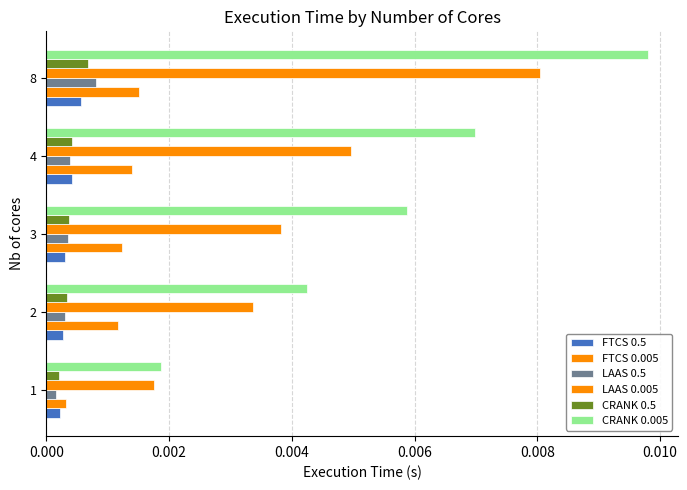

Count the number of categories in the chart.

5